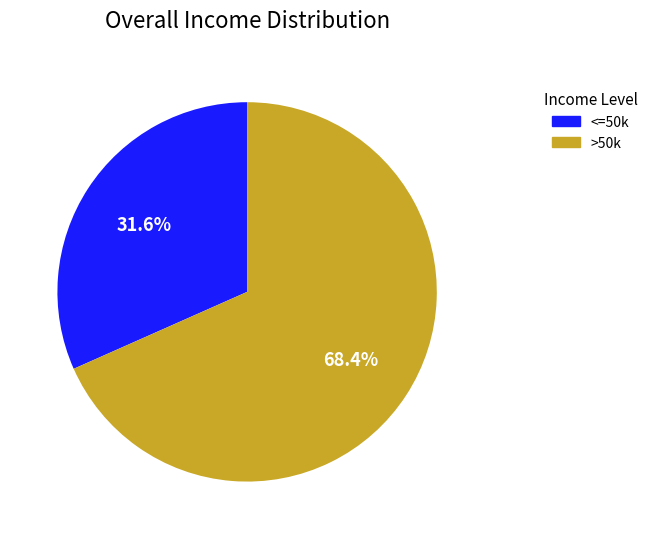

Is there any slice that represents more than half of the pie?

Yes